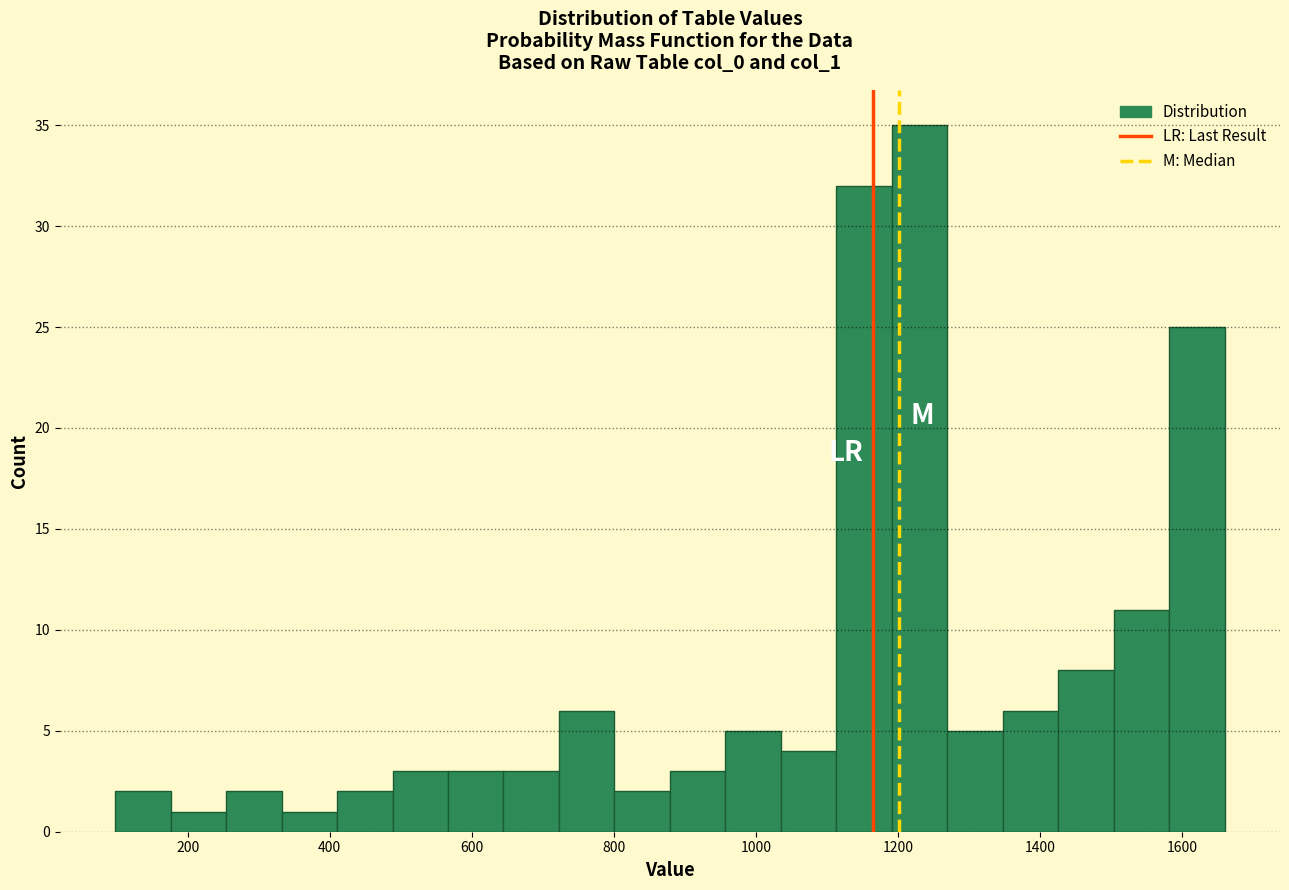

Around what value on the x-axis is the tallest bar? Give the approximate position of its centre, as read against the axis.

1240